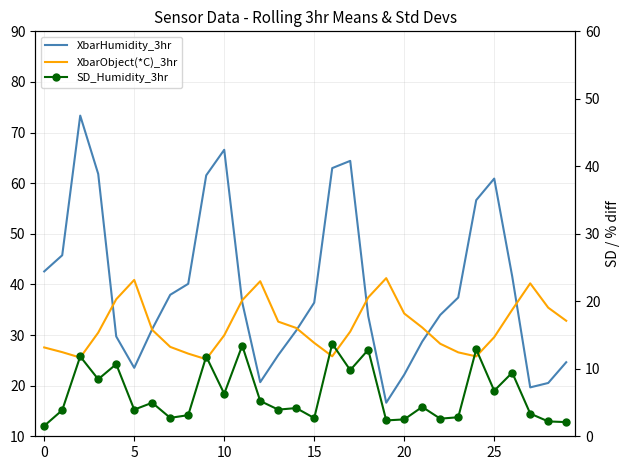

What is the spread (max minus min) of values at 17?

54.6